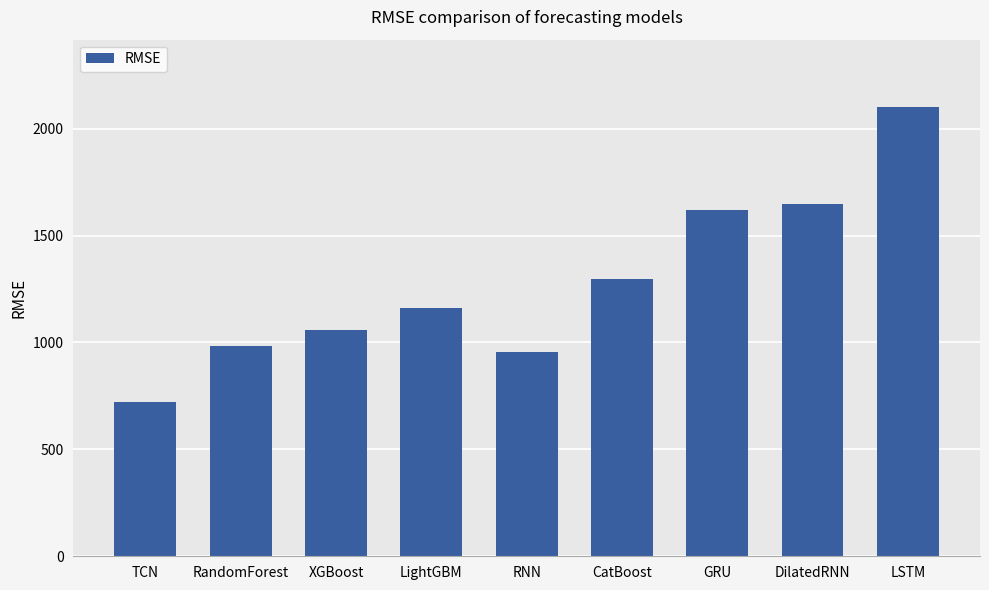

Rank the categories by value from highest to lowest.

LSTM, DilatedRNN, GRU, CatBoost, LightGBM, XGBoost, RandomForest, RNN, TCN